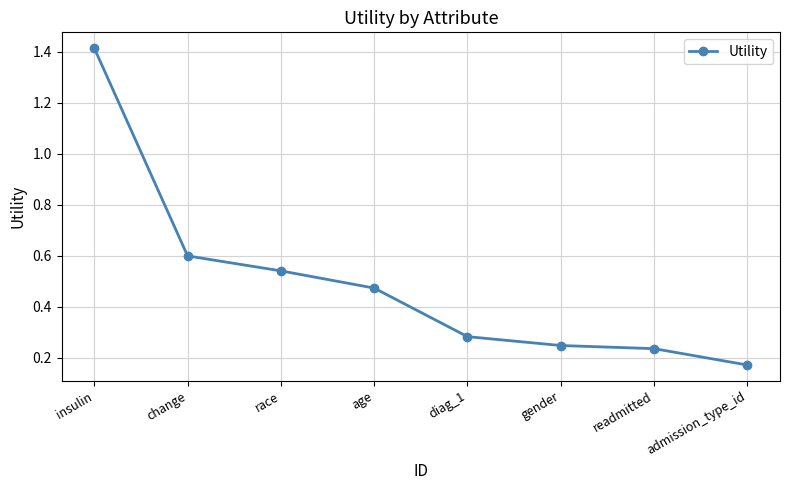

True or false: there are more than 2 points higher than both neighbors.

False